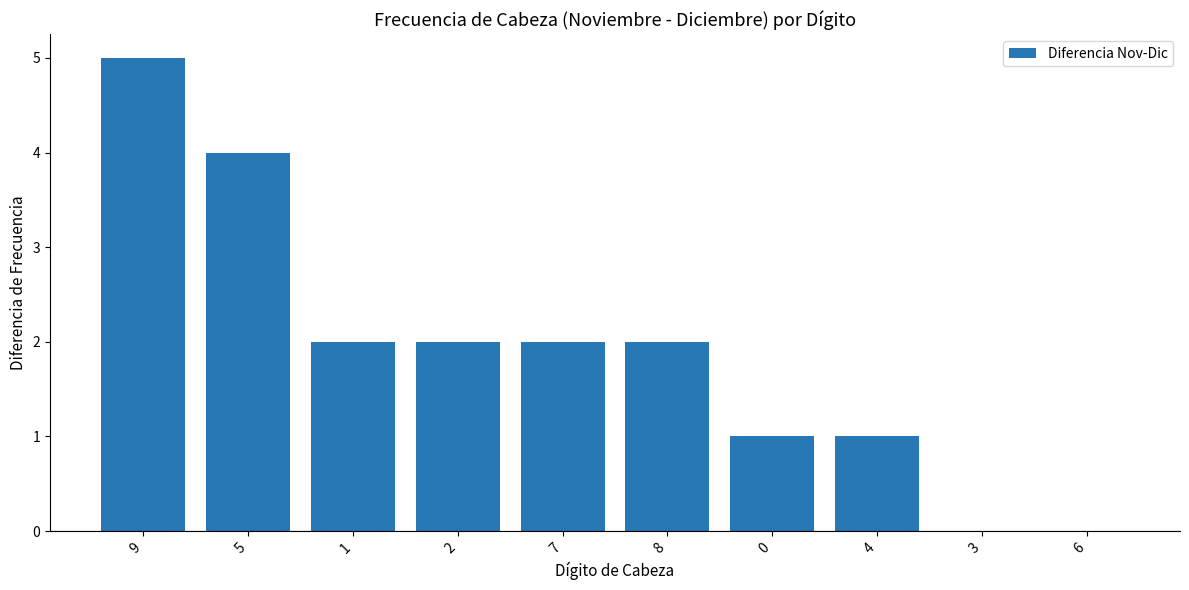

Which has a higher value, 3 or 8?

8